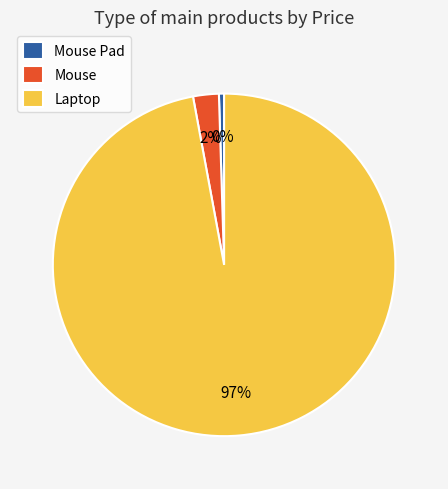

Combined, do Laptop and Mouse account for over 50%?

Yes